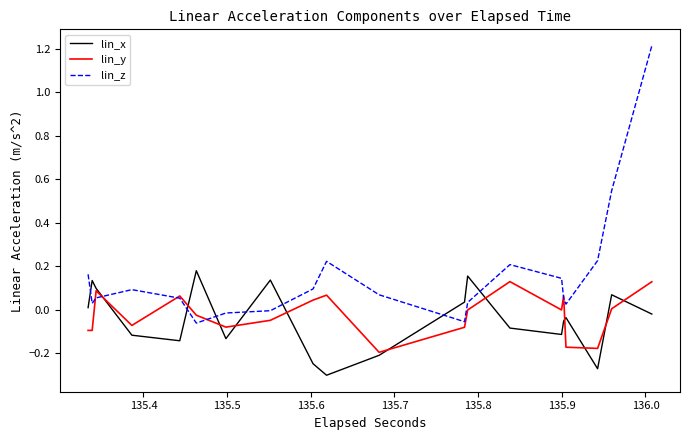

What is the greatest value displayed?

1.2